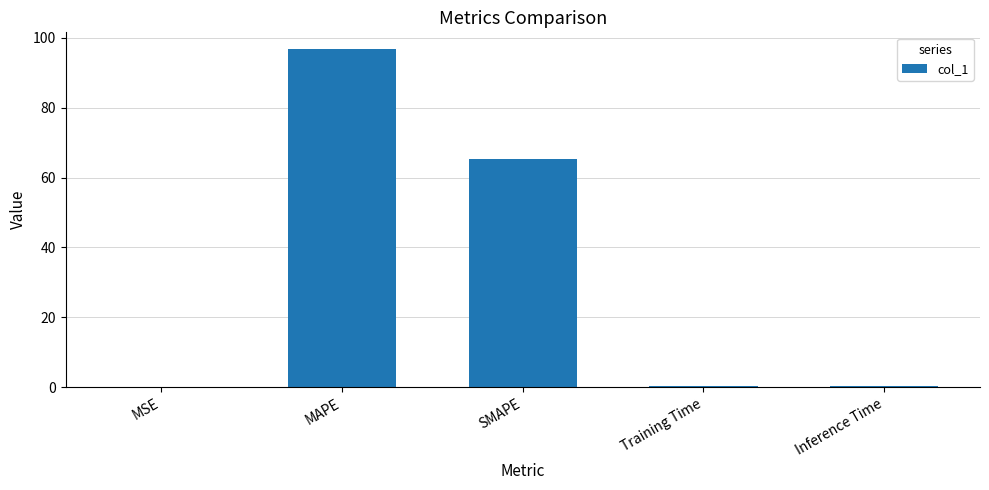

Is it true that the value at MAPE is 154.2?

False